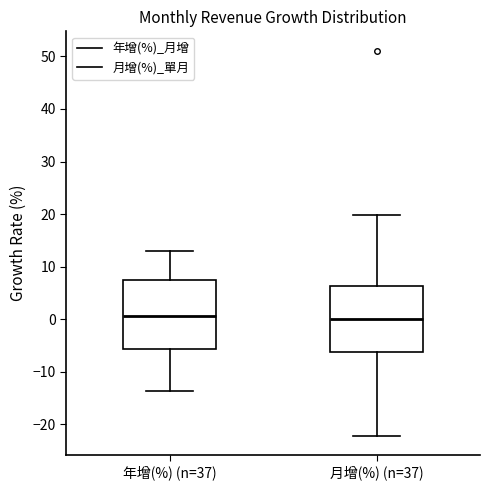

Reading left to right, read every box against the y-axis: the position of its median line, the range the box covers, and the ends of its whiskers. The values are not printed on the chart, so give them approximately, as read against the axis.

年增(%) (n=37): median 1, box -6 to 7, whiskers -14 to 13
月增(%) (n=37): median 0, box -6 to 6, whiskers -22 to 20